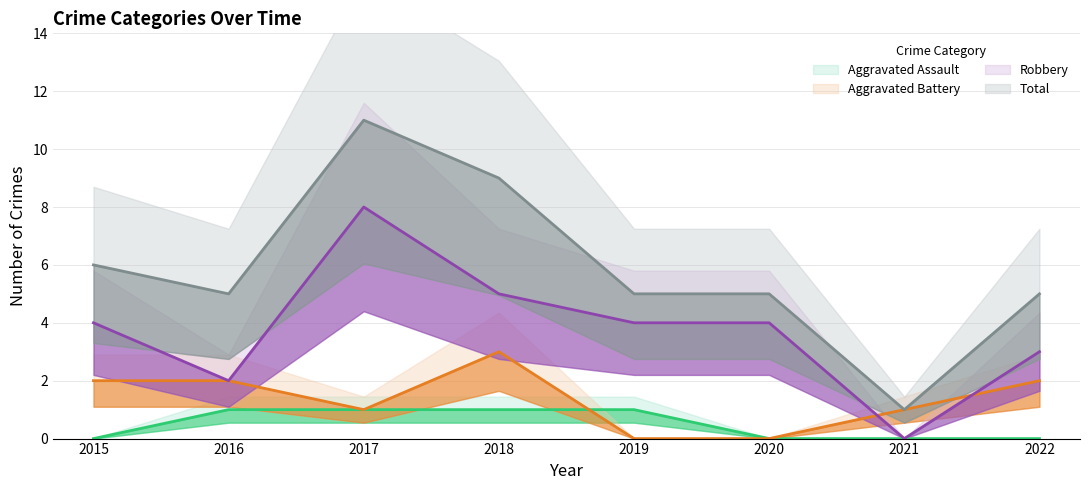

At which label does Total first exceed 5?

2015